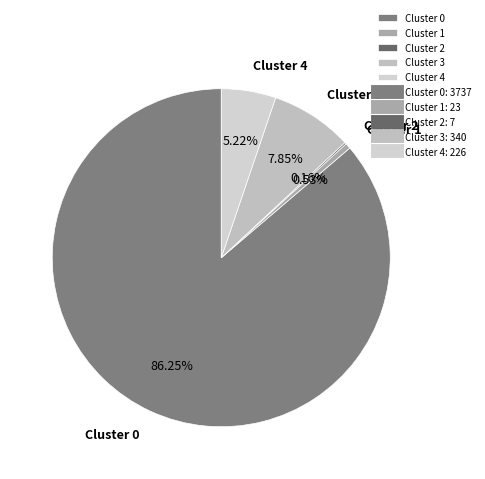

Which slice represents more than half of the pie?

Cluster 0